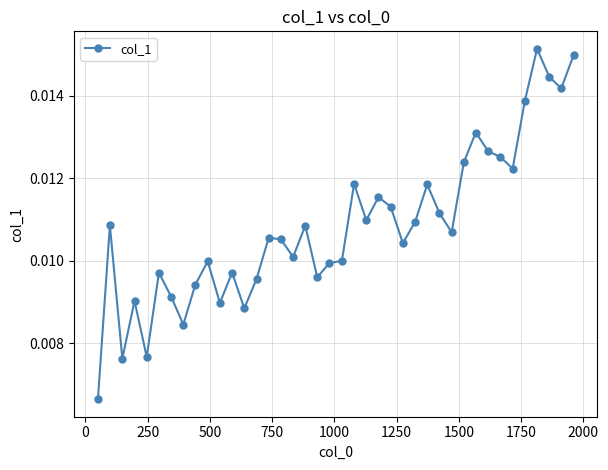

True or false: there are more than 2 points higher than both neighbors.

True